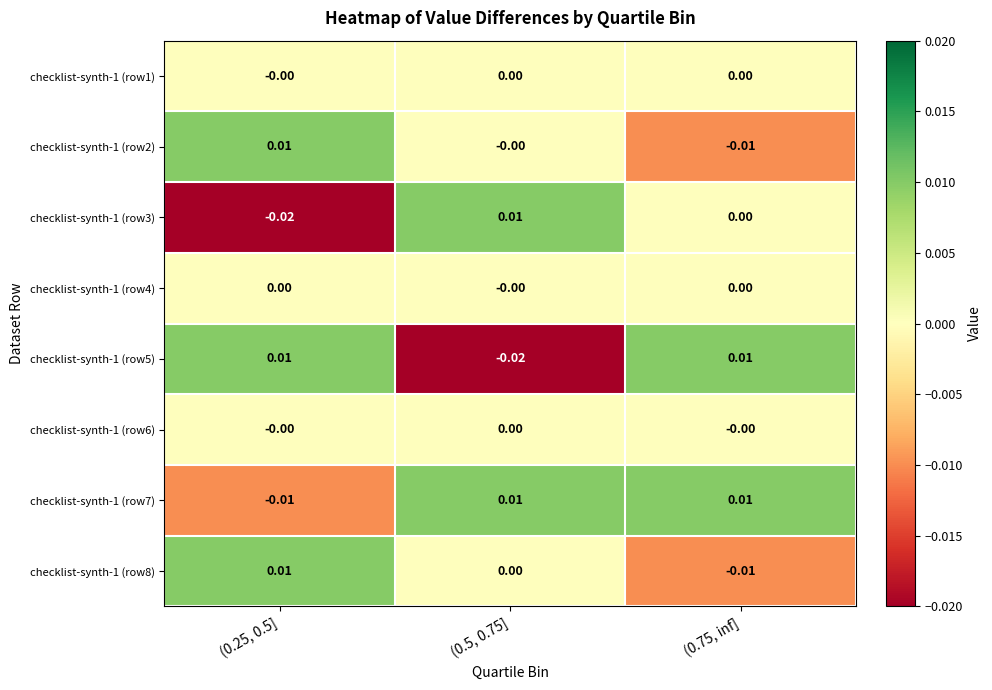

Count the number of data series in this chart.

8